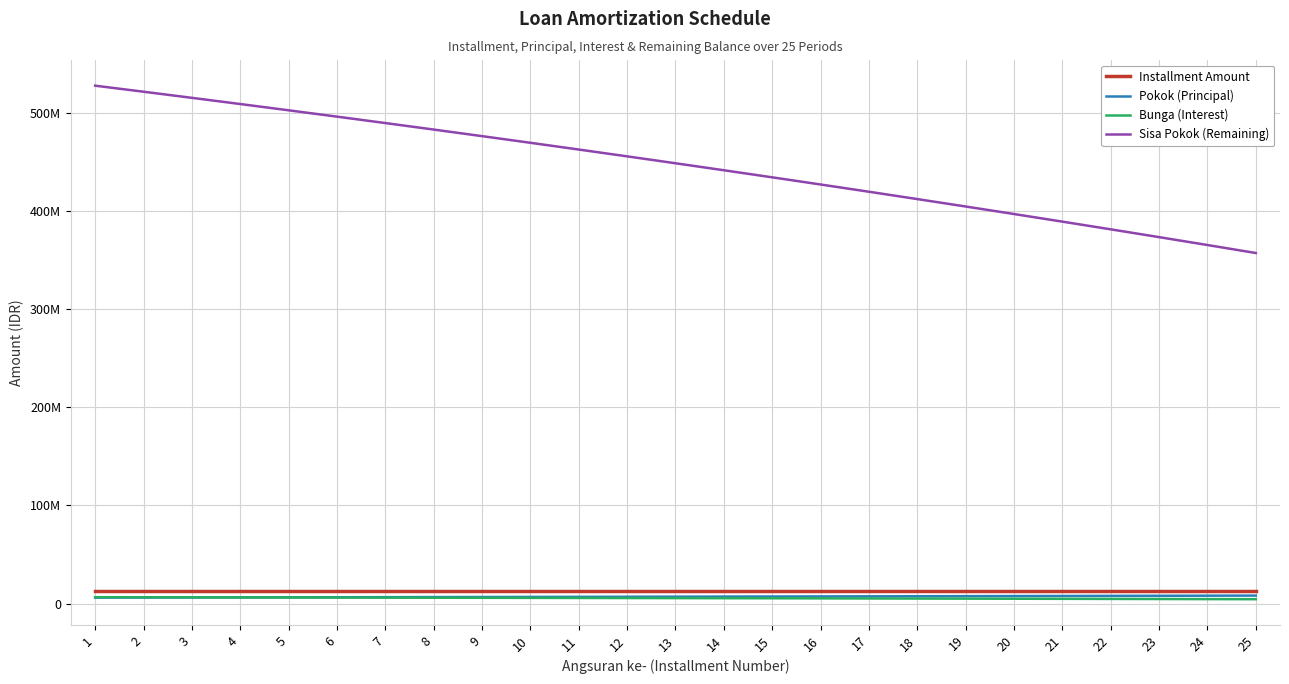

True or false: Sisa Pokok (Remaining) and Pokok (Principal) intersect in this chart.

False